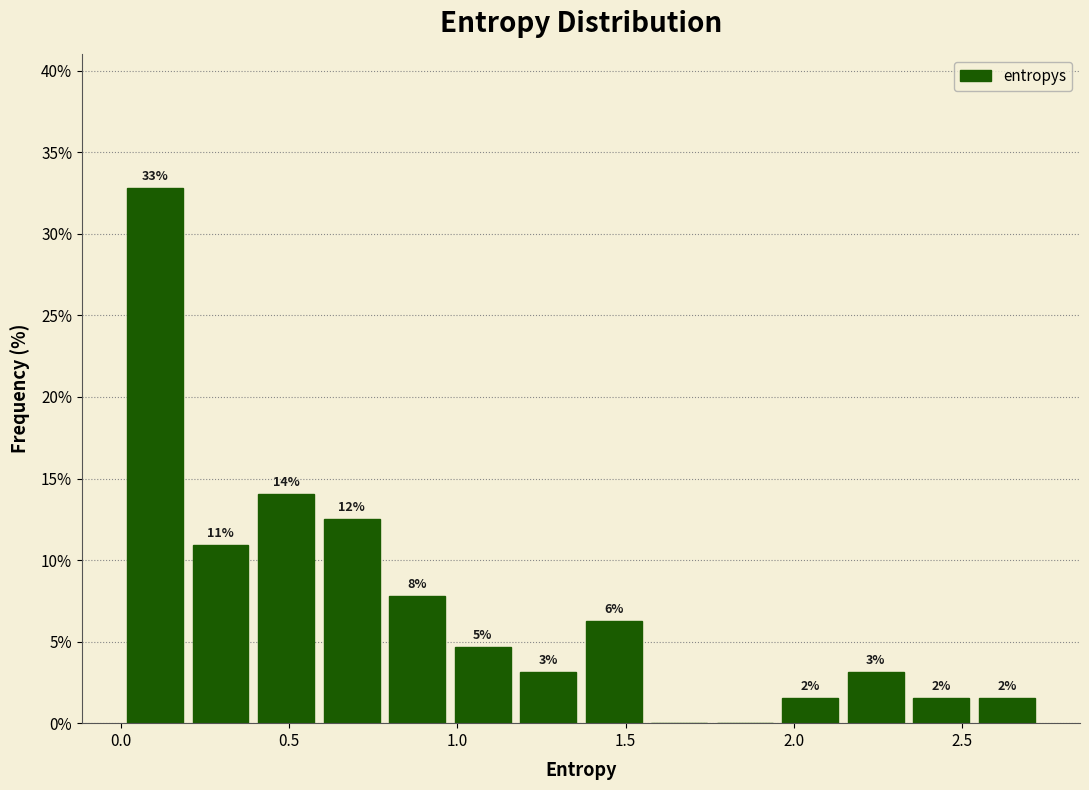

Around what value on the x-axis is the tallest bar? Give the approximate position of its centre, as read against the axis.

0.10